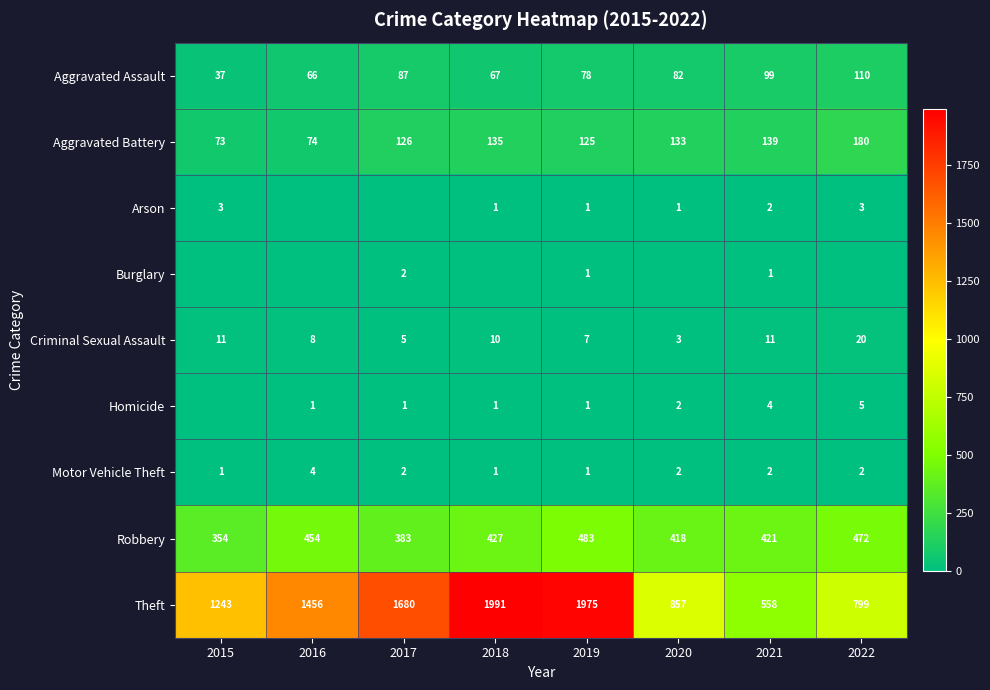

True or false: Homicide has a value of 0 at 2019.

False